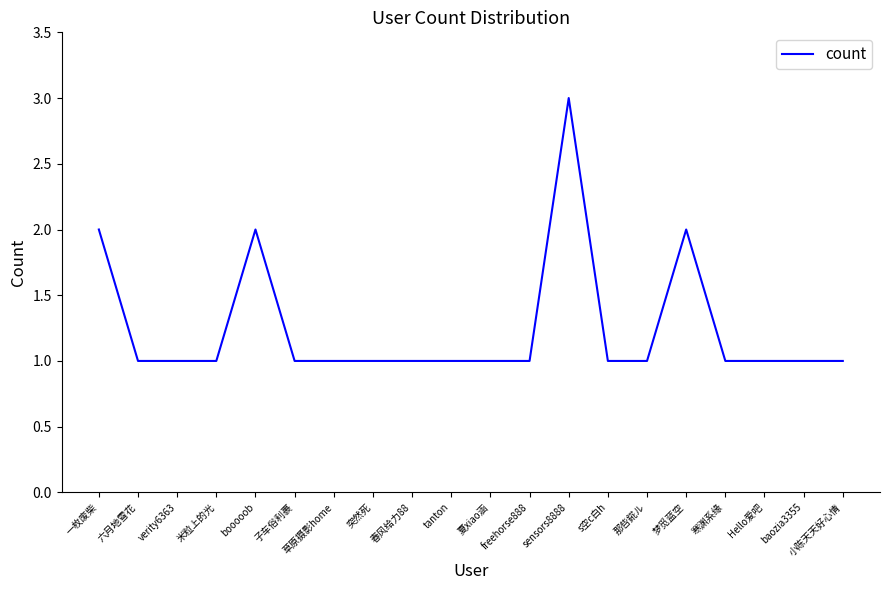

Reading right to left, extract all data points from this chart.

1	1	1	1	2	1	1	3	1	1	1	1	1	1	1	2	1	1	1	2